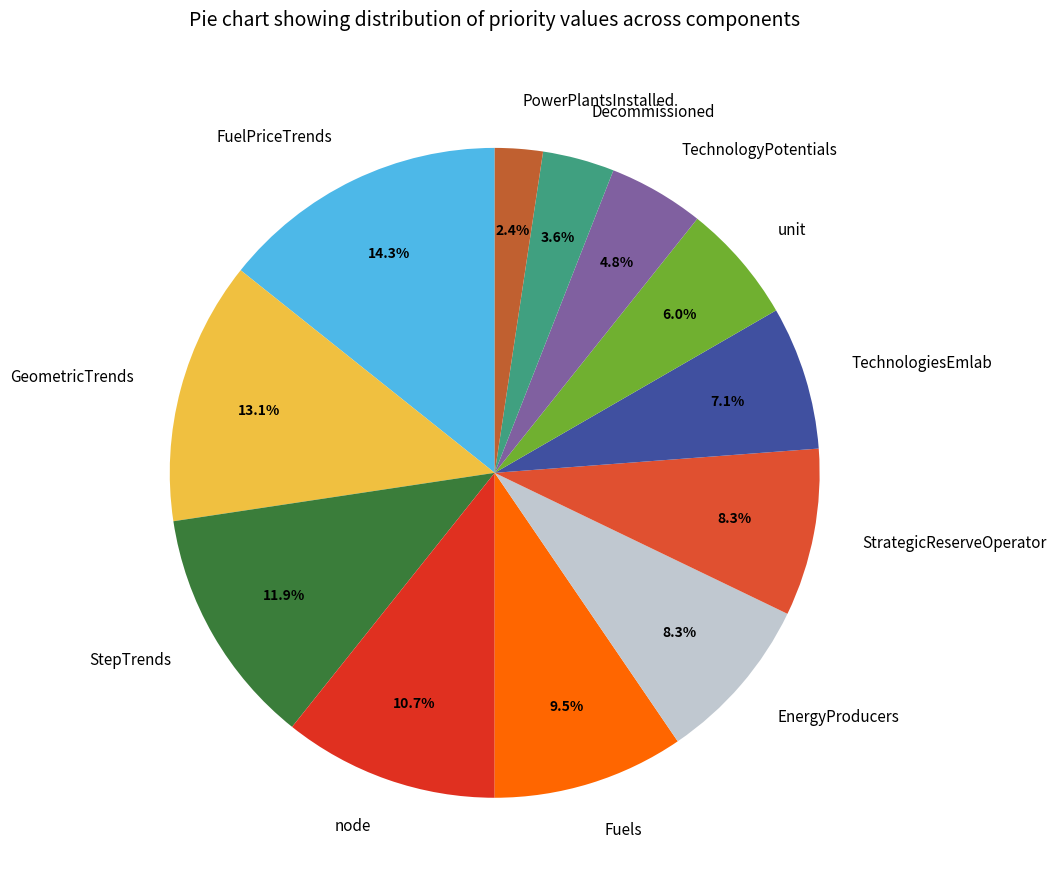

To the nearest percent, what is the difference between the largest and smallest slice percentages?

12%